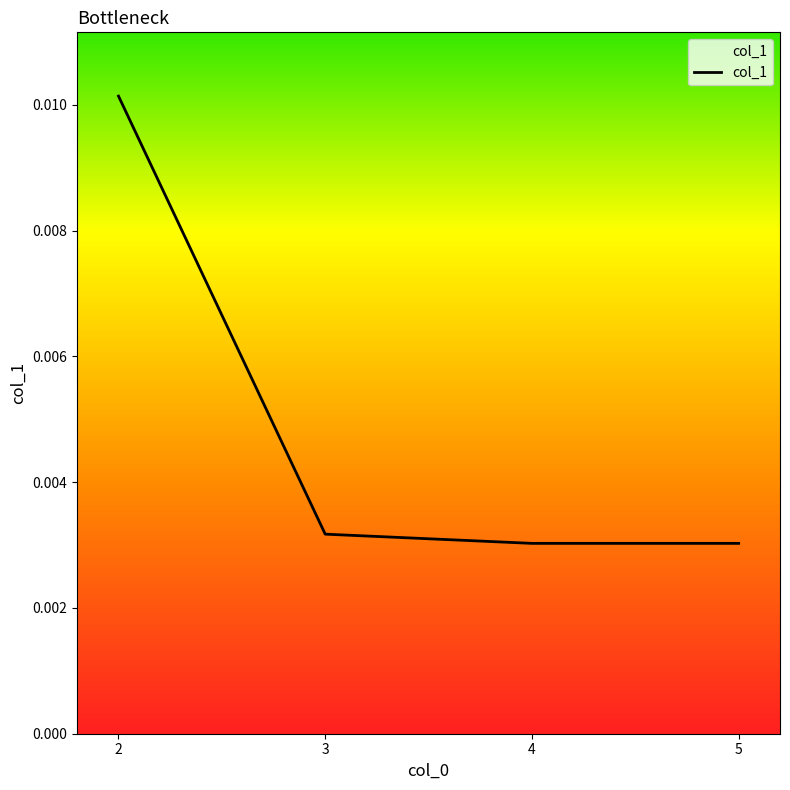

True or false: there are more than 1 points higher than both neighbors.

False